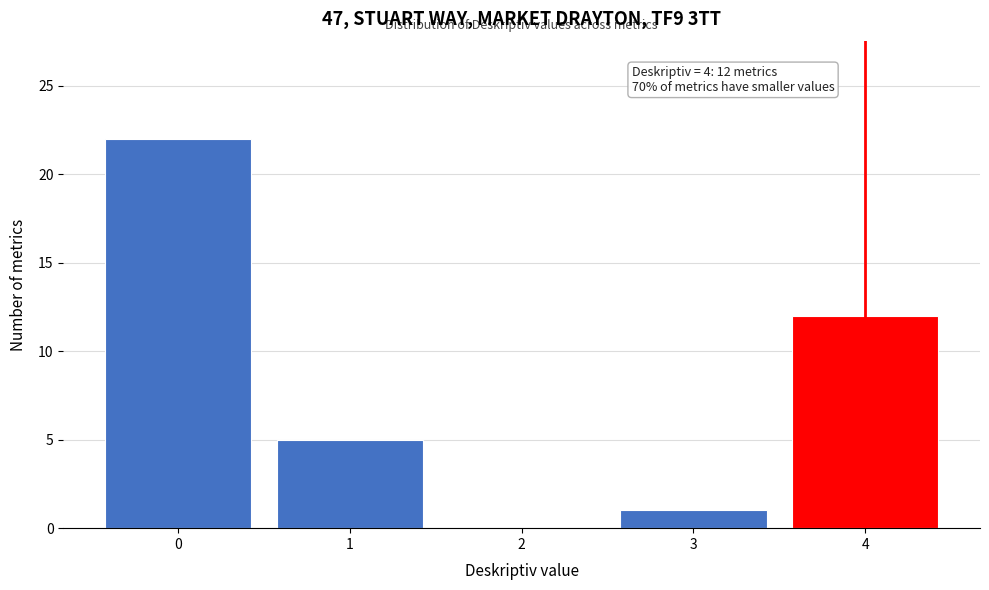

Reading left to right, what are all the values shown in this chart?

0=22	1=5	2=0	3=1	4=12